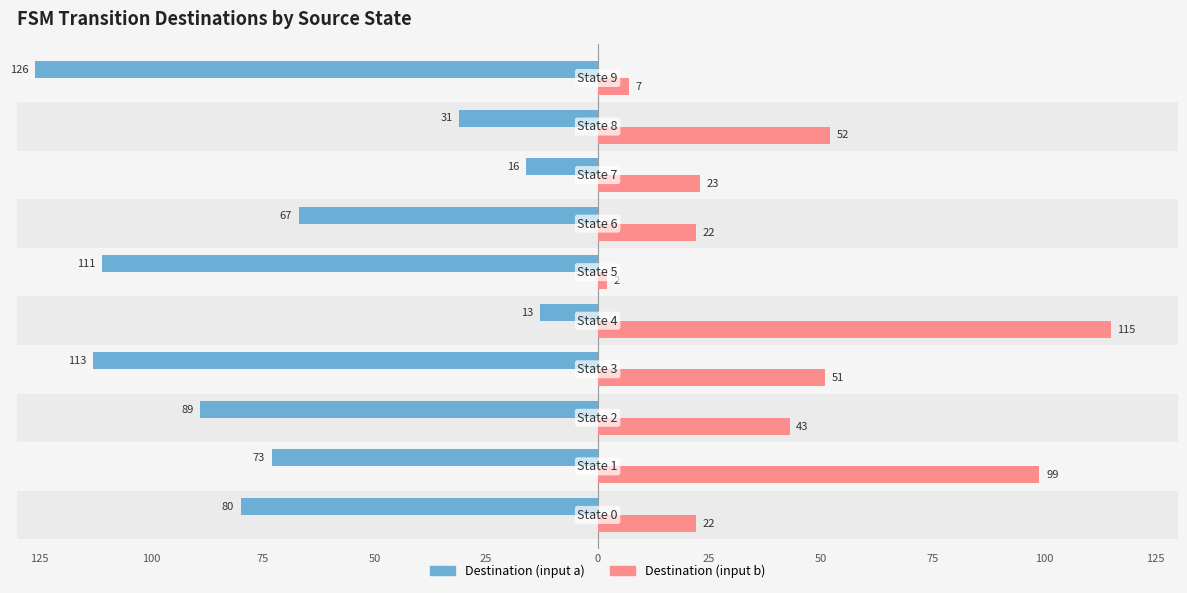

What is the total value across all series at 25?

102